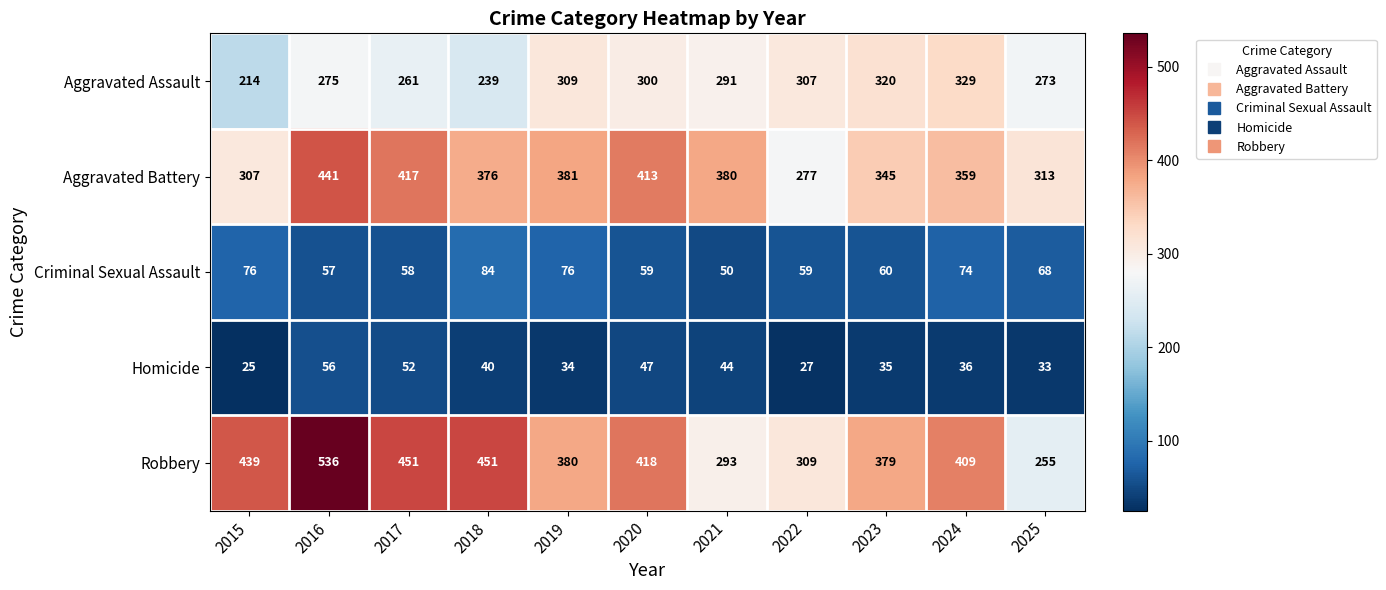

What is the difference between the second highest and second lowest values in the Criminal Sexual Assault series?

19